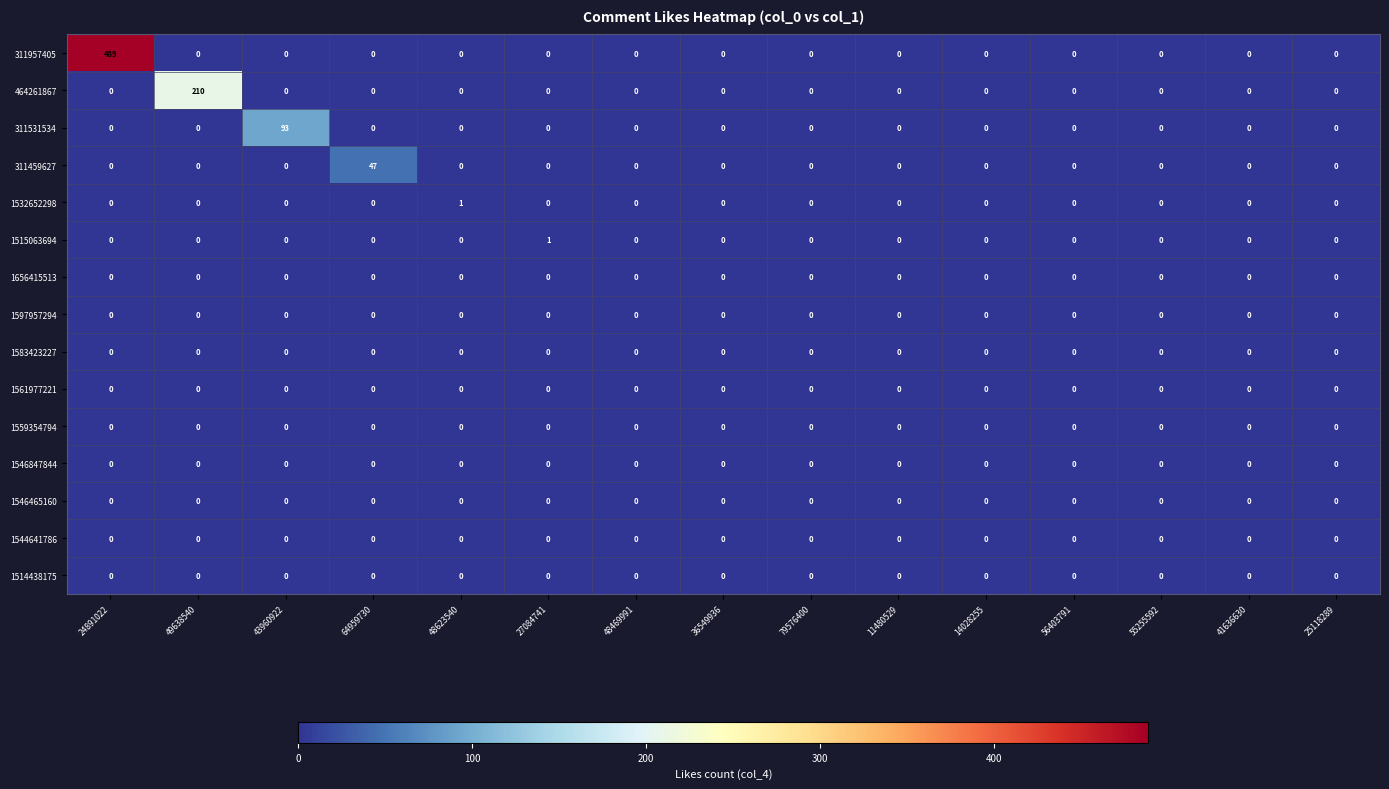

True or false: 311459627 has a value of 0 at 79576400.

True